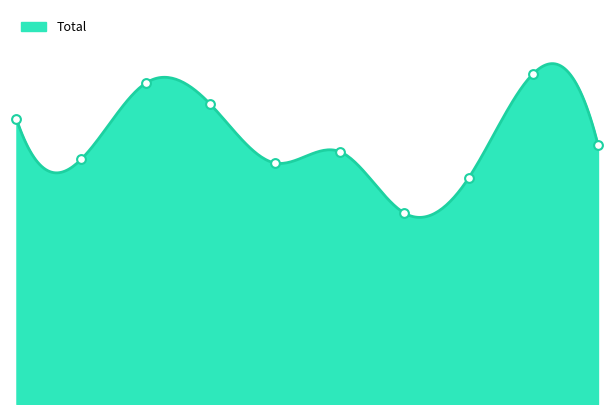

What is the ratio of the value at 2024 to the value at 2016?

1.1